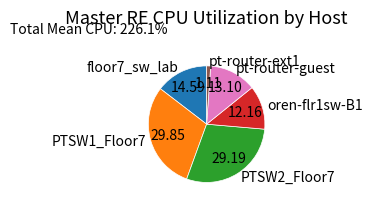

Rank the categories by value from highest to lowest.

PTSW1_Floor7, PTSW2_Floor7, floor7_sw_lab, pt-router-guest, oren-flr1sw-B1, pt-router-ext1